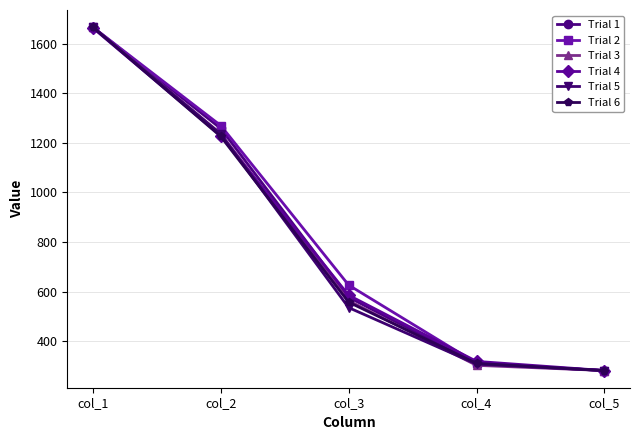

Reading left to right, extract all data points from this chart.

Trial 1: 1667	1258	577	308	281
Trial 2: 1667	1270	626	311	281
Trial 3: 1667	1237	563	302	281
Trial 4: 1664	1229	585	318	281
Trial 5: 1667	1235	535	307	281
Trial 6: 1667	1226	557	310	281